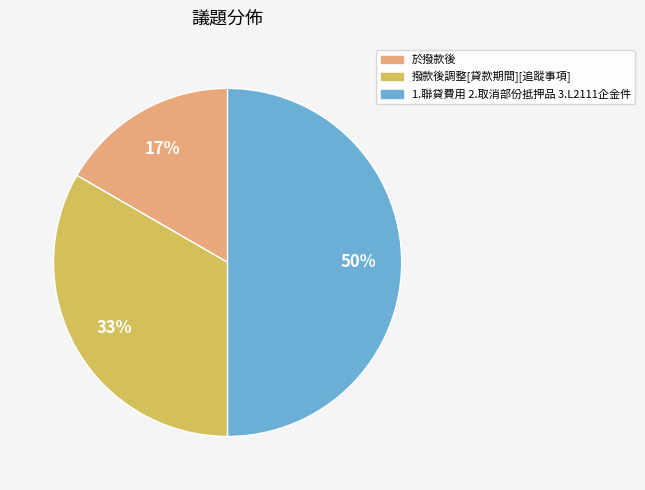

What is the smallest slice in the pie chart?

於撥款後